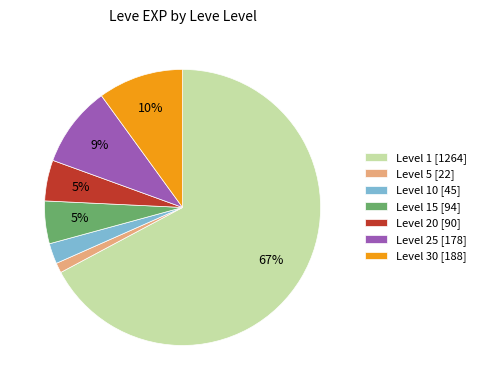

To the nearest percent, what is the average slice percentage?

14%